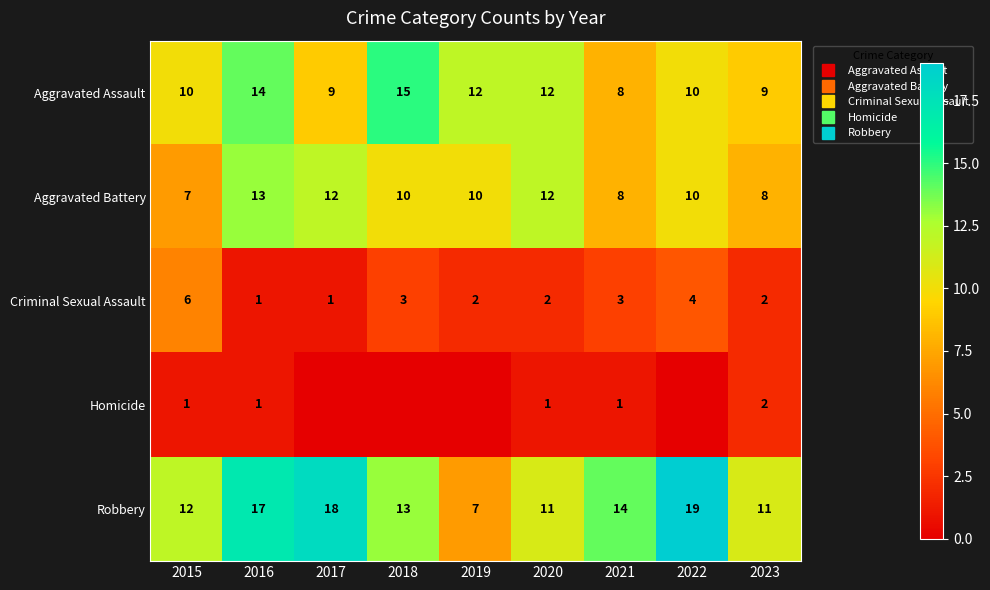

At 2019, list the series in order from largest to smallest.

Aggravated Assault, Aggravated Battery, Robbery, Criminal Sexual Assault, Homicide